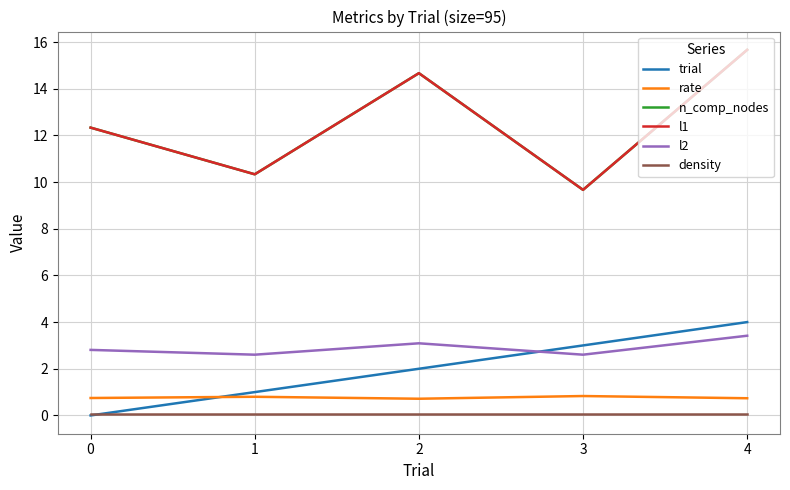

Rank the categories by density value from highest to lowest.

0, 1, 2, 3, 4